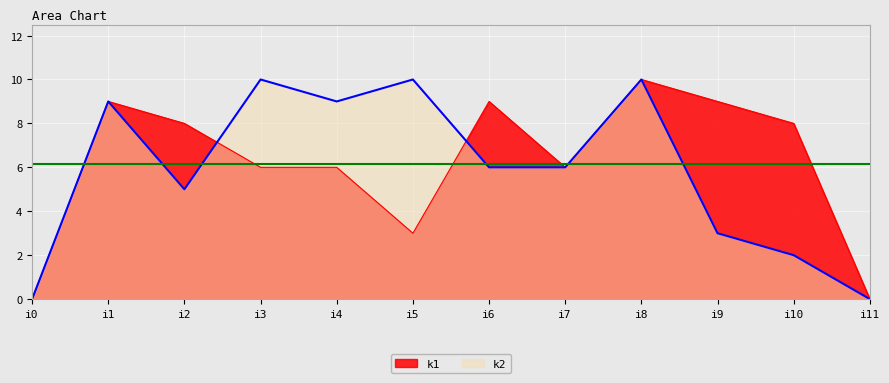

True or false: k1 has a value of 10 at i8.

True